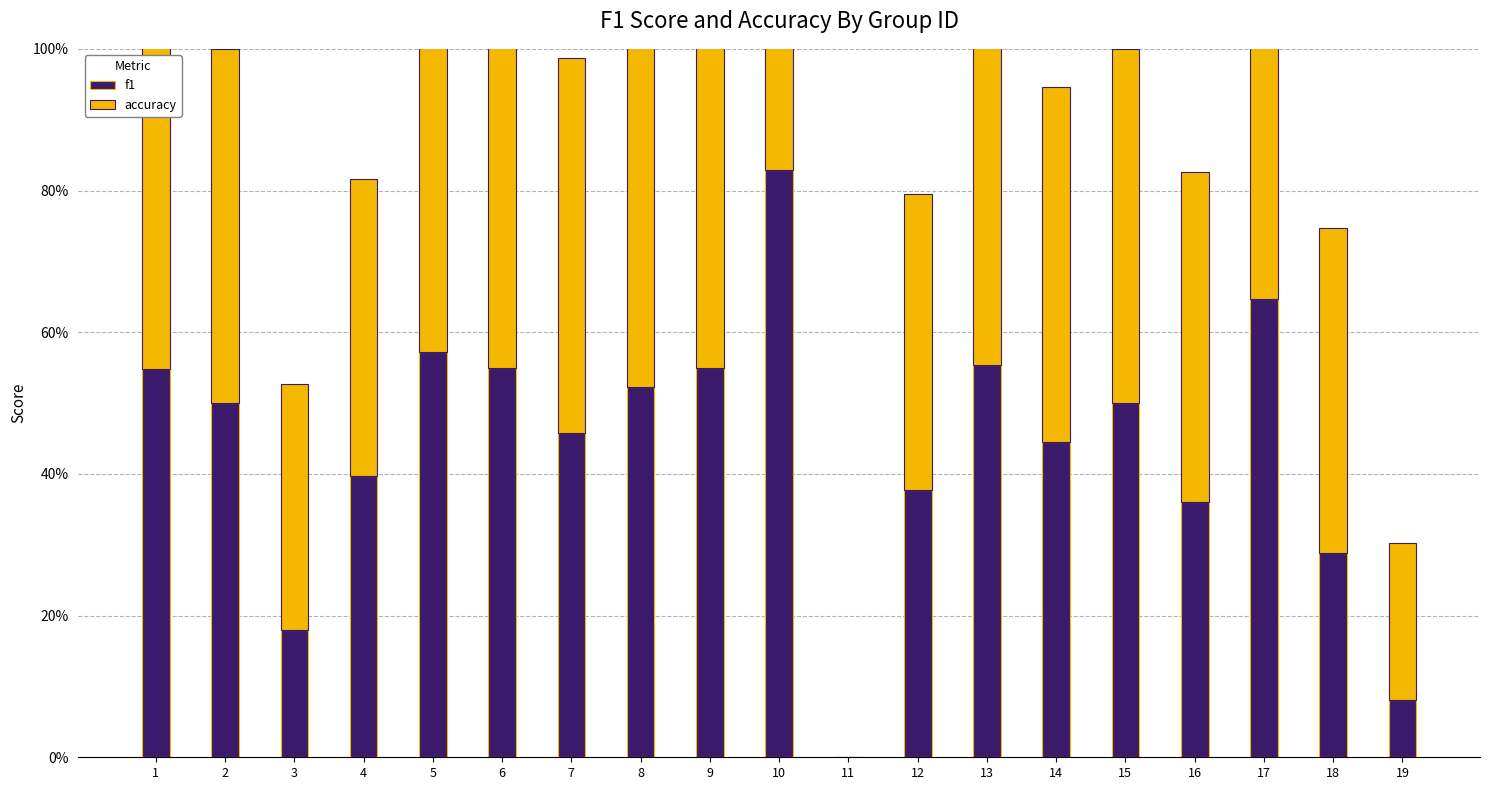

Reading left to right, what are all the values shown in this chart?

f1: 0.5	0.5	0.2	0.4	0.6	0.5	0.5	0.5	0.5	0.8	0.0	0.4	0.6	0.4	0.5	0.4	0.6	0.3	0.1
accuracy: 0.5	0.5	0.3	0.4	0.6	0.5	0.5	0.5	0.5	0.8	0.0	0.4	0.6	0.5	0.5	0.5	0.7	0.5	0.2